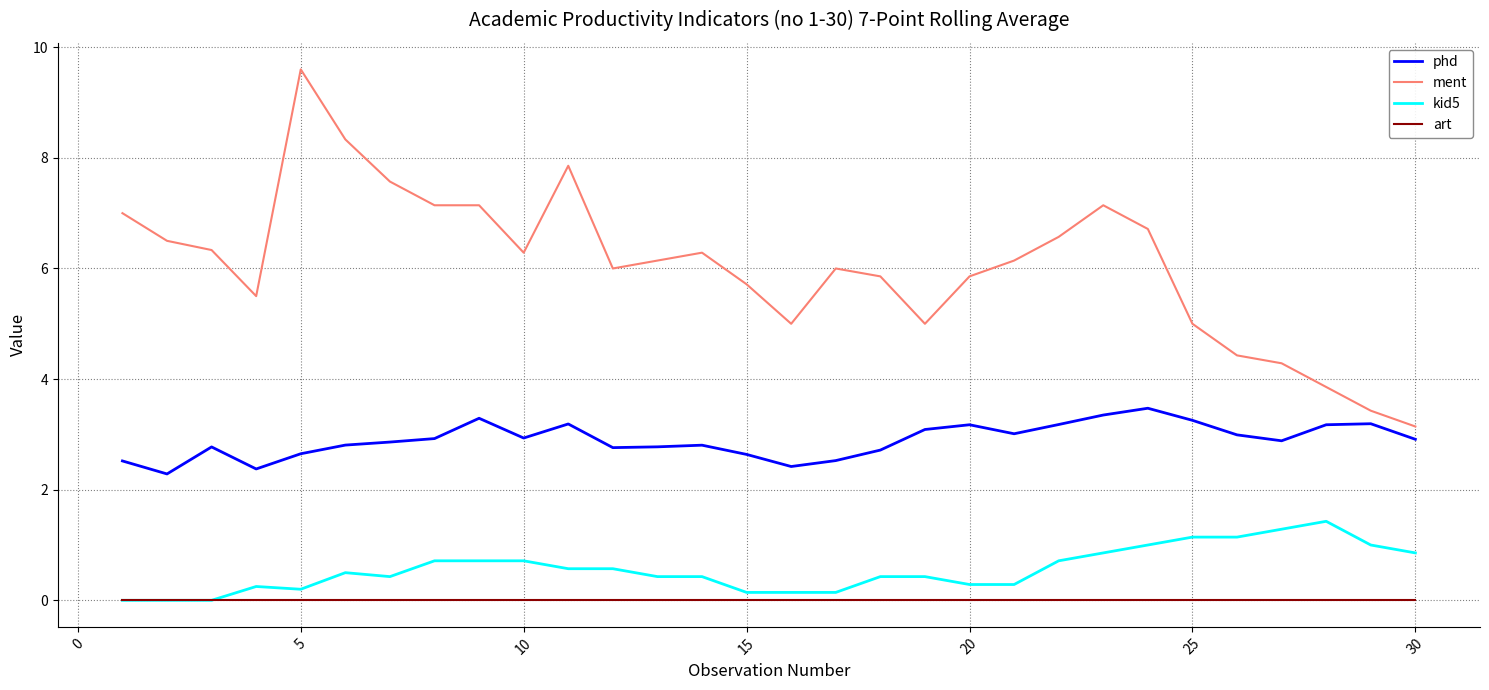

True or false: art and ment intersect in this chart.

False